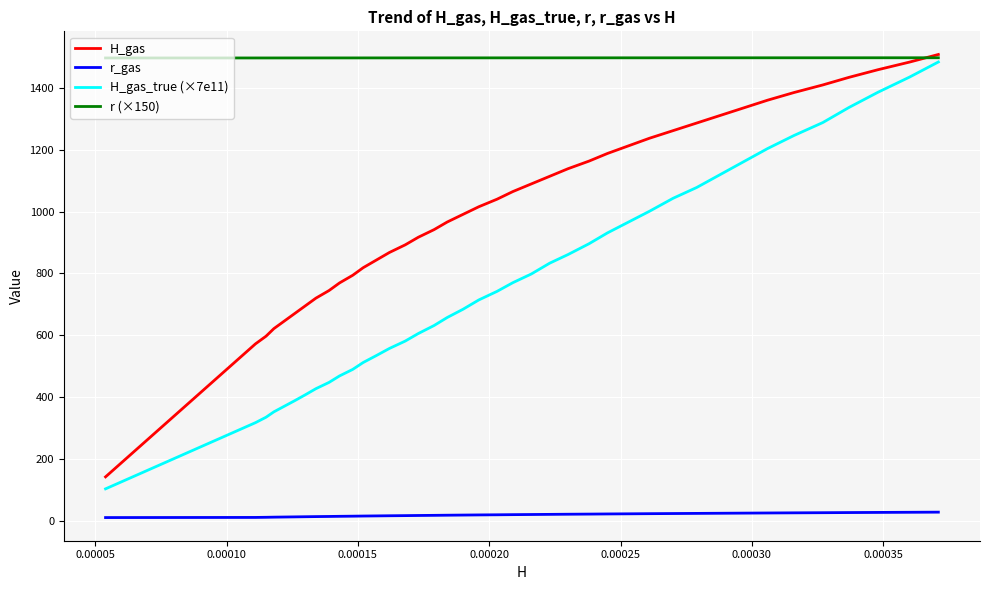

What is the maximum value for H_gas?

1508.2